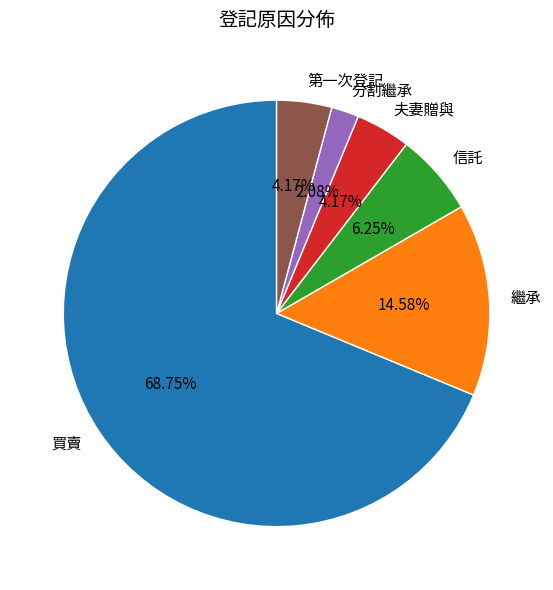

How many segments does this pie chart have?

6